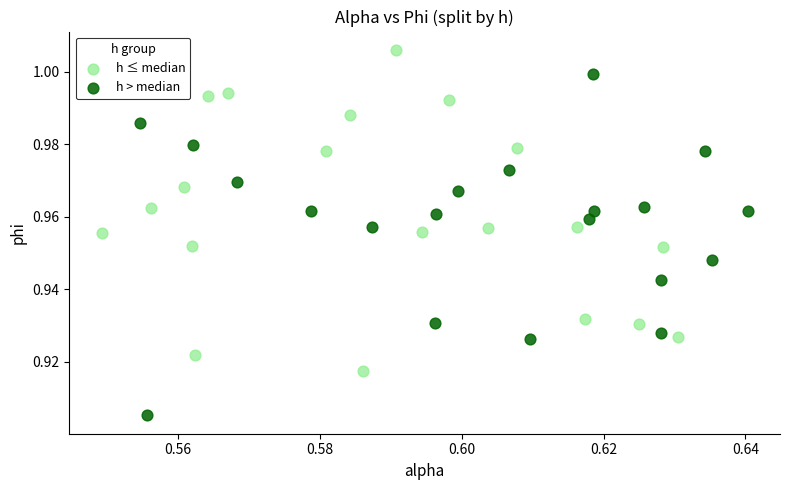

Which series reaches the minimum Y coordinate?

h > median